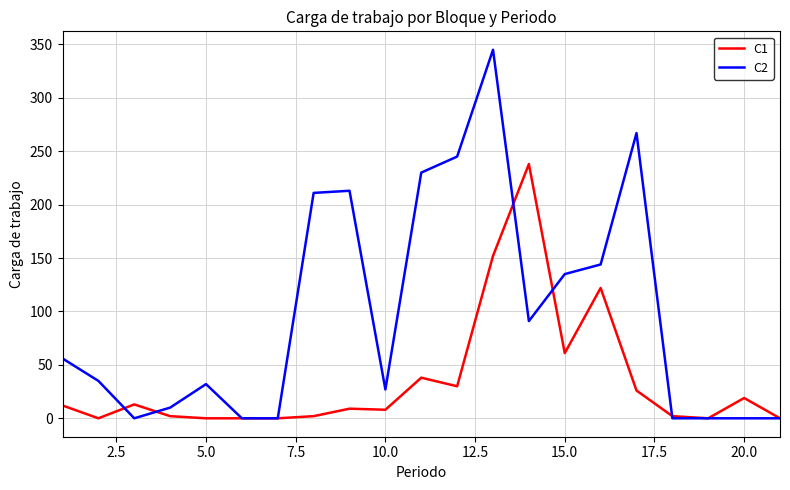

What is the difference between the maximum and minimum values in the C1 series?

238